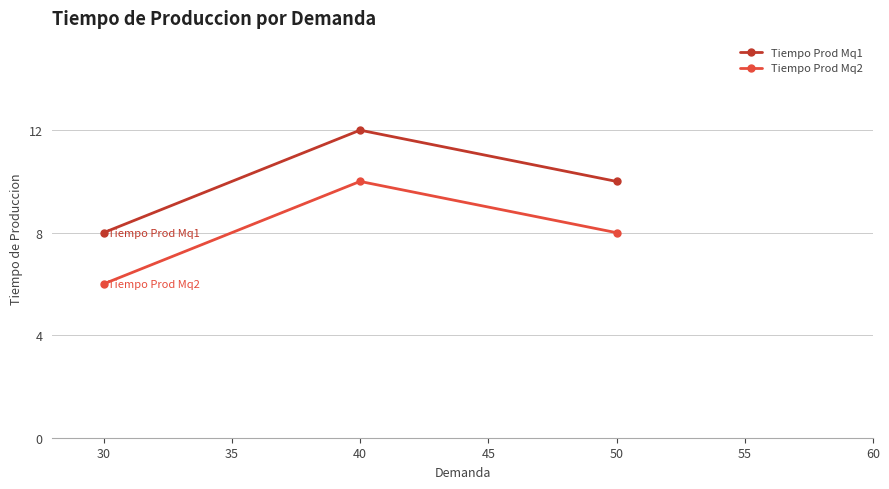

Reading left to right, list all the values displayed in this chart.

Tiempo Prod Mq1: 30=8	40=12	50=10
Tiempo Prod Mq2: 30=6	40=10	50=8